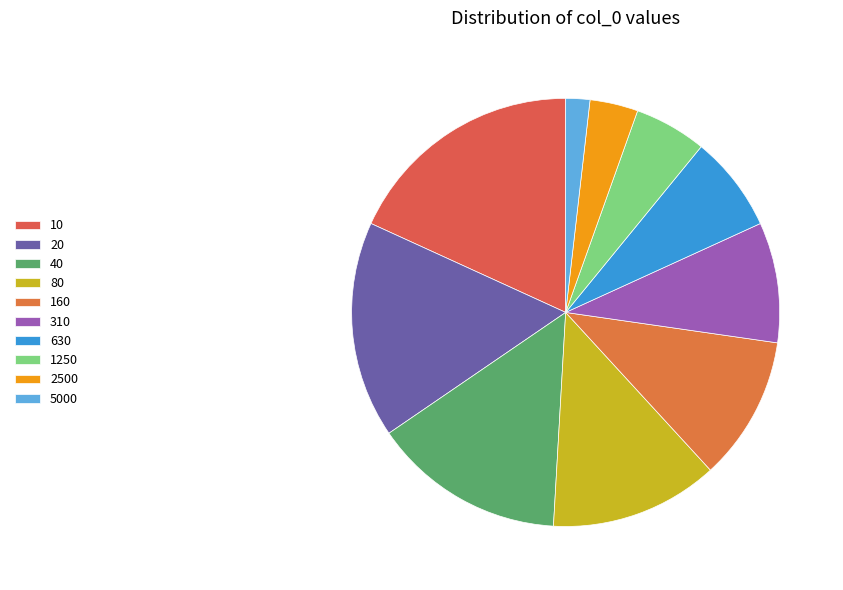

To the nearest percent, what is the combined percentage of 80 and 5000?

15%